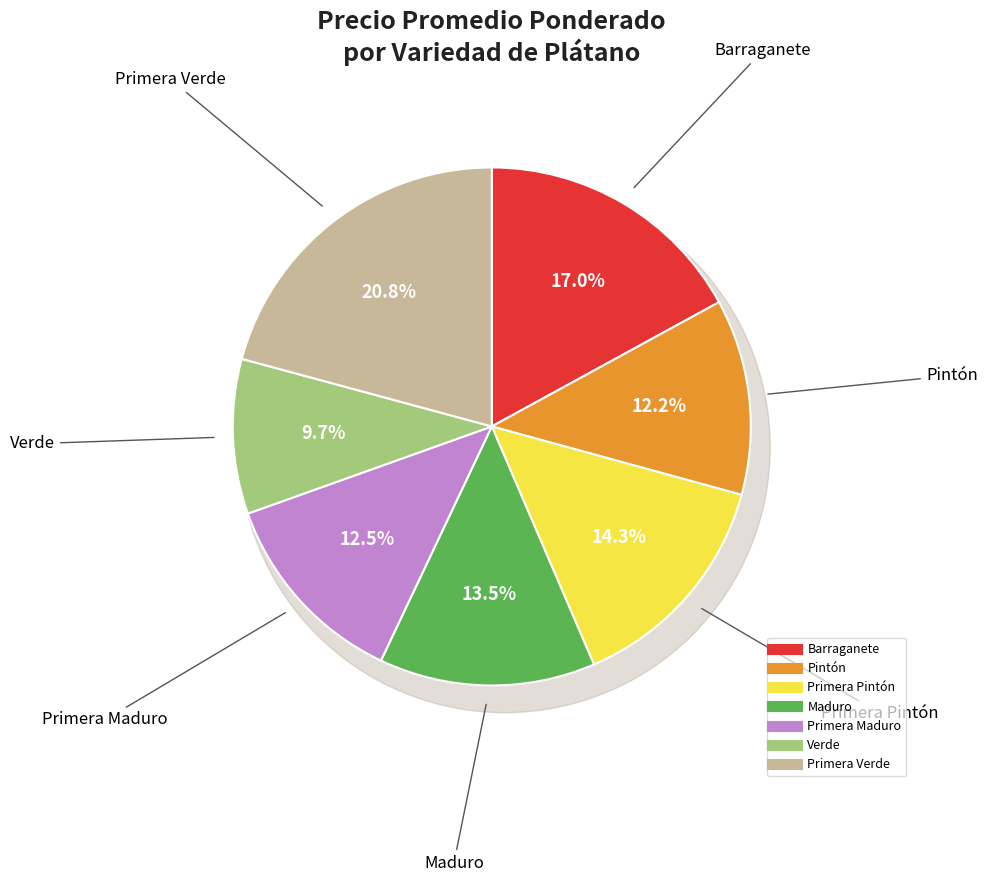

The Sin especificar - Primera Maduro slice represents 12% of the pie. True or false?

True